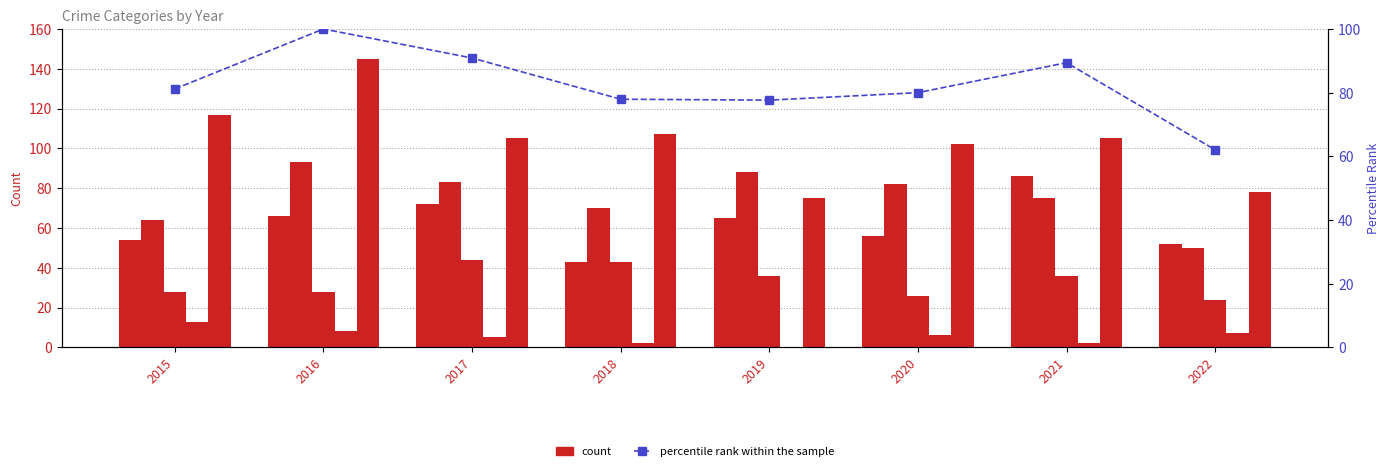

What is the sum of all Aggravated Battery values?

605.0